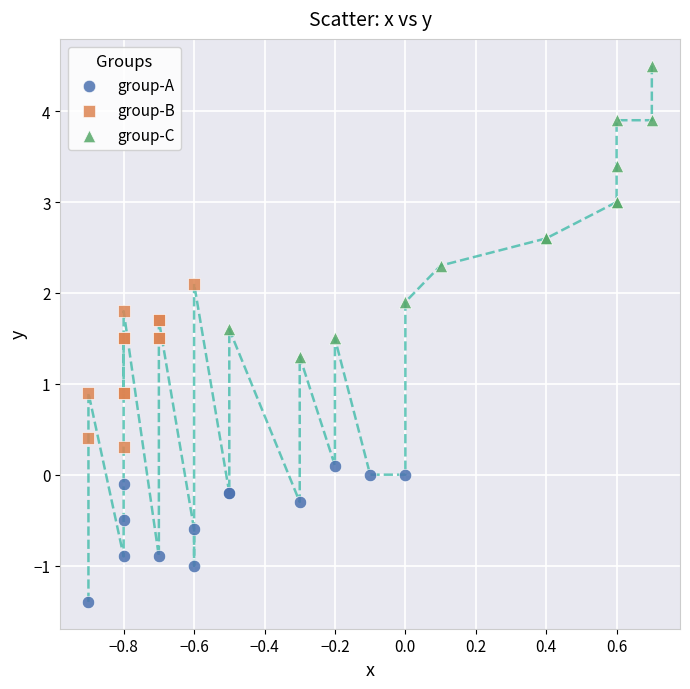

Which series has the largest Y range (max minus min)?

group-C